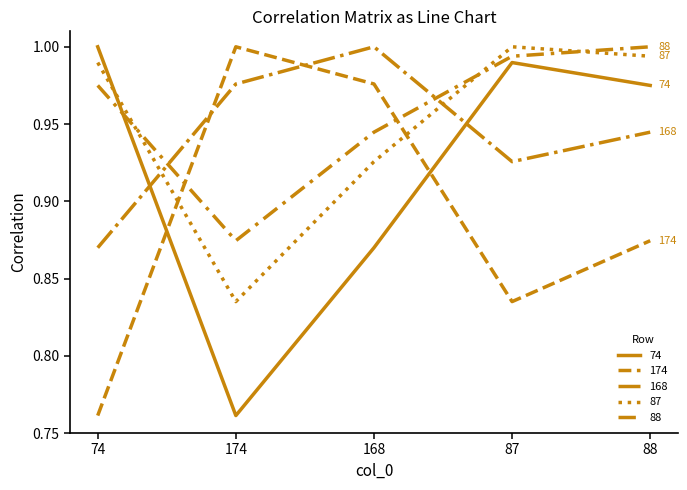

True or false: 174 and 87 cross at least once.

True